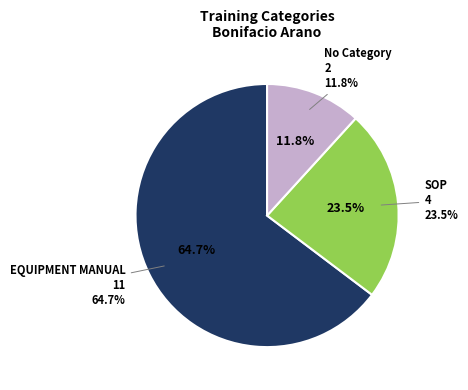

Is it true that SOP is 20% of the pie?

False